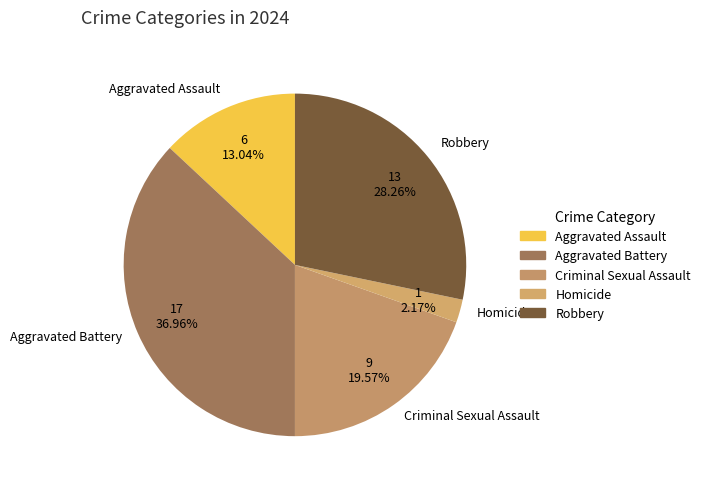

Count the number of slices in the pie.

5